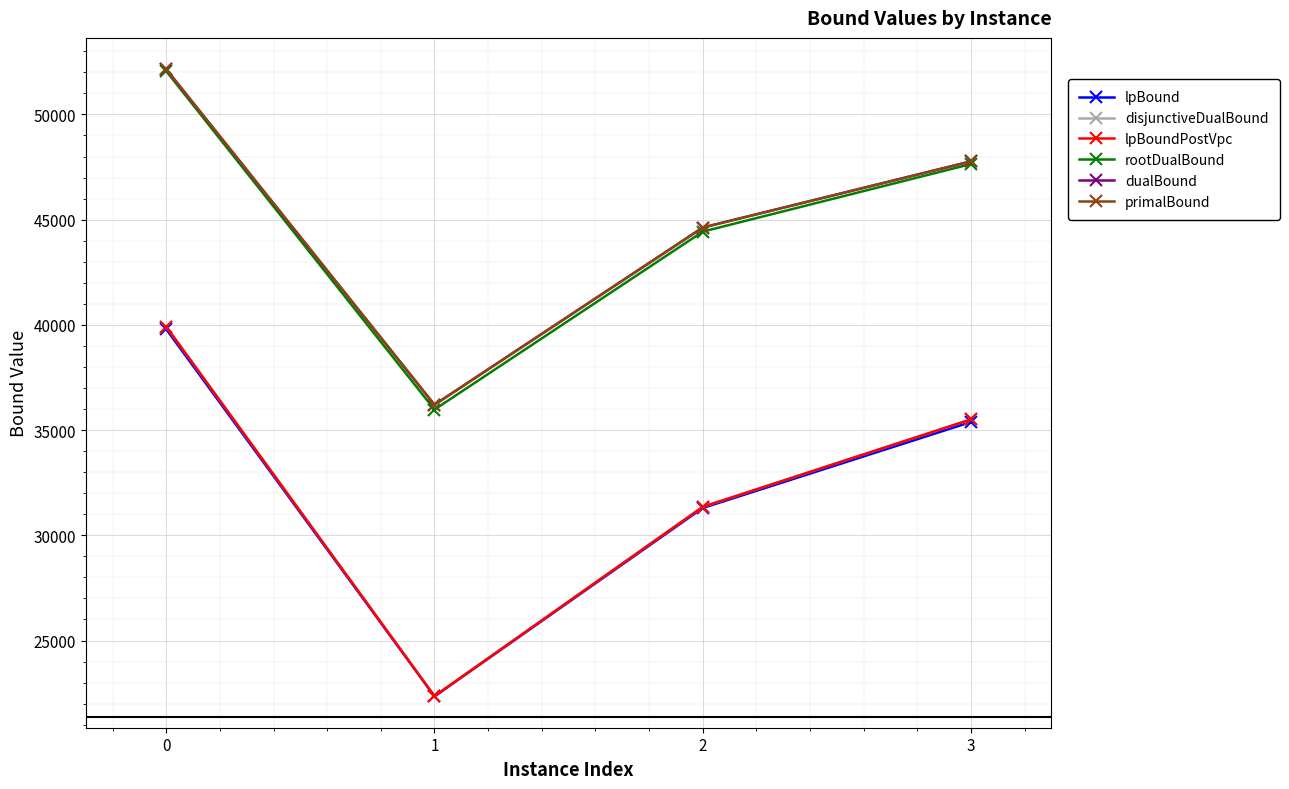

Does the chart have visible grid lines?

Yes